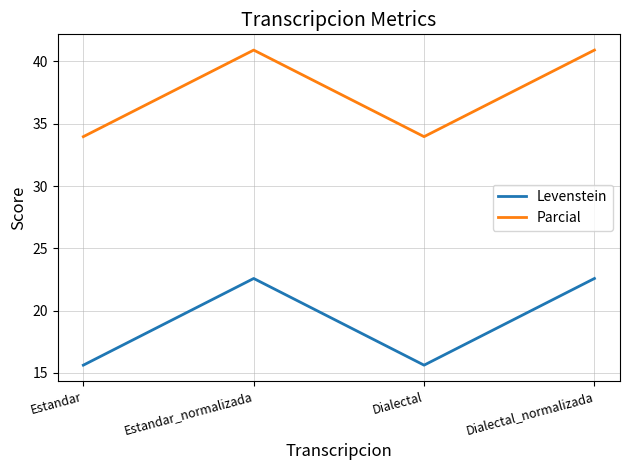

What is the smallest value displayed?

15.6